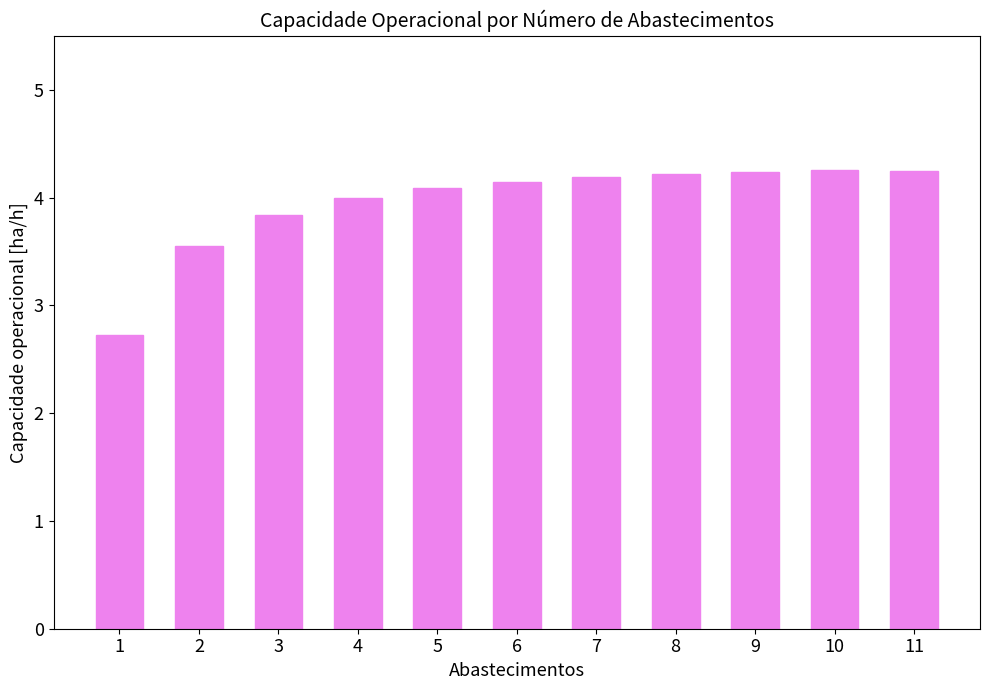

What is the value of the 5th bar from the left?

4.1